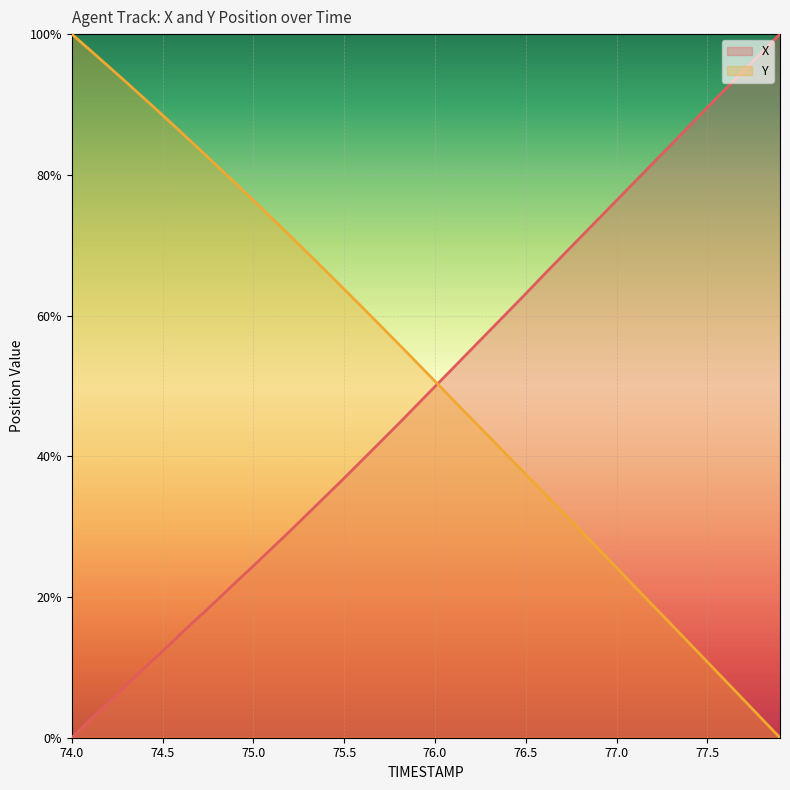

How many data points does each series have?

40